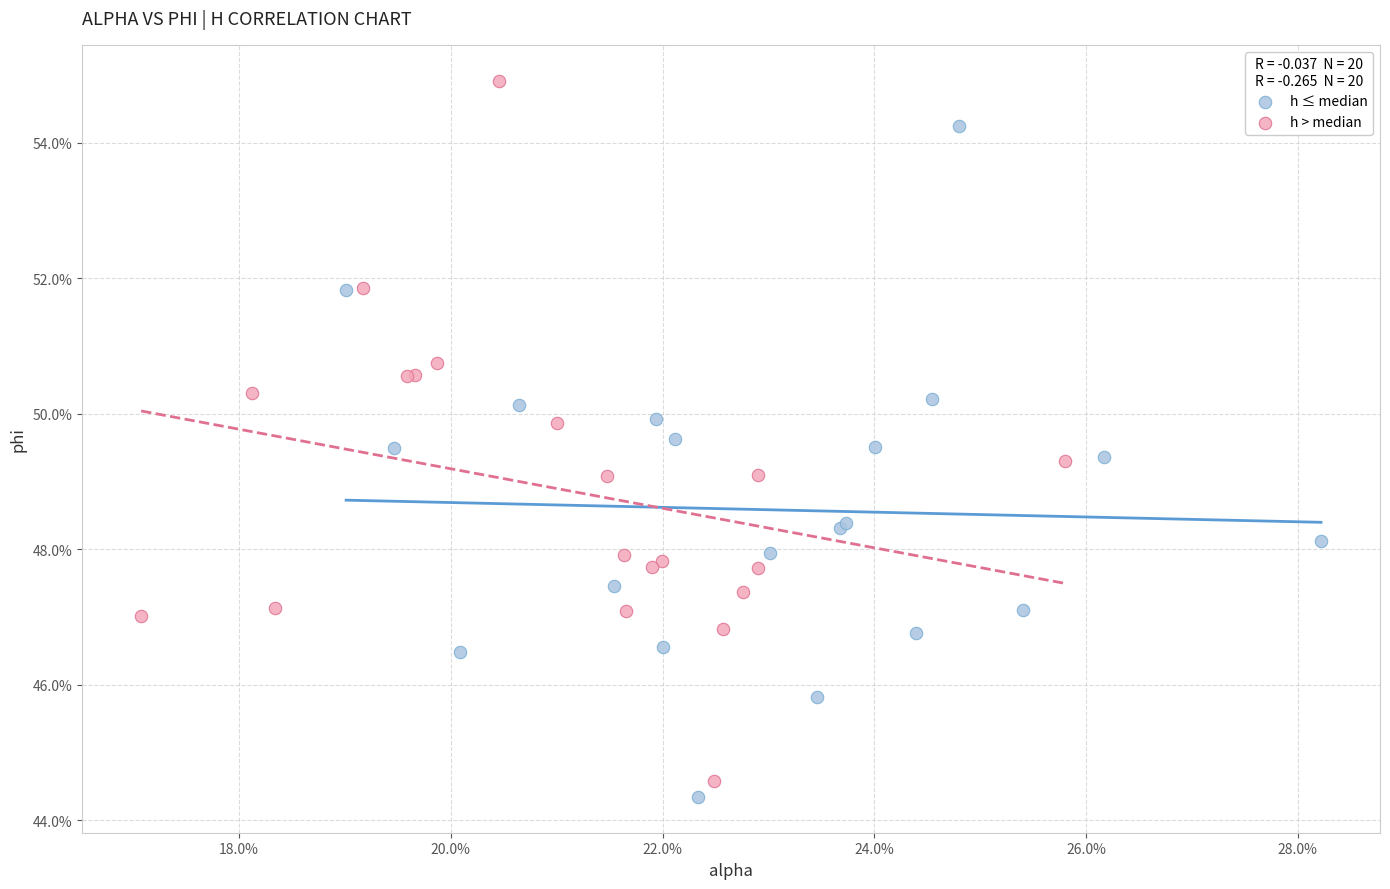

Which series reaches the maximum Y coordinate?

h > median